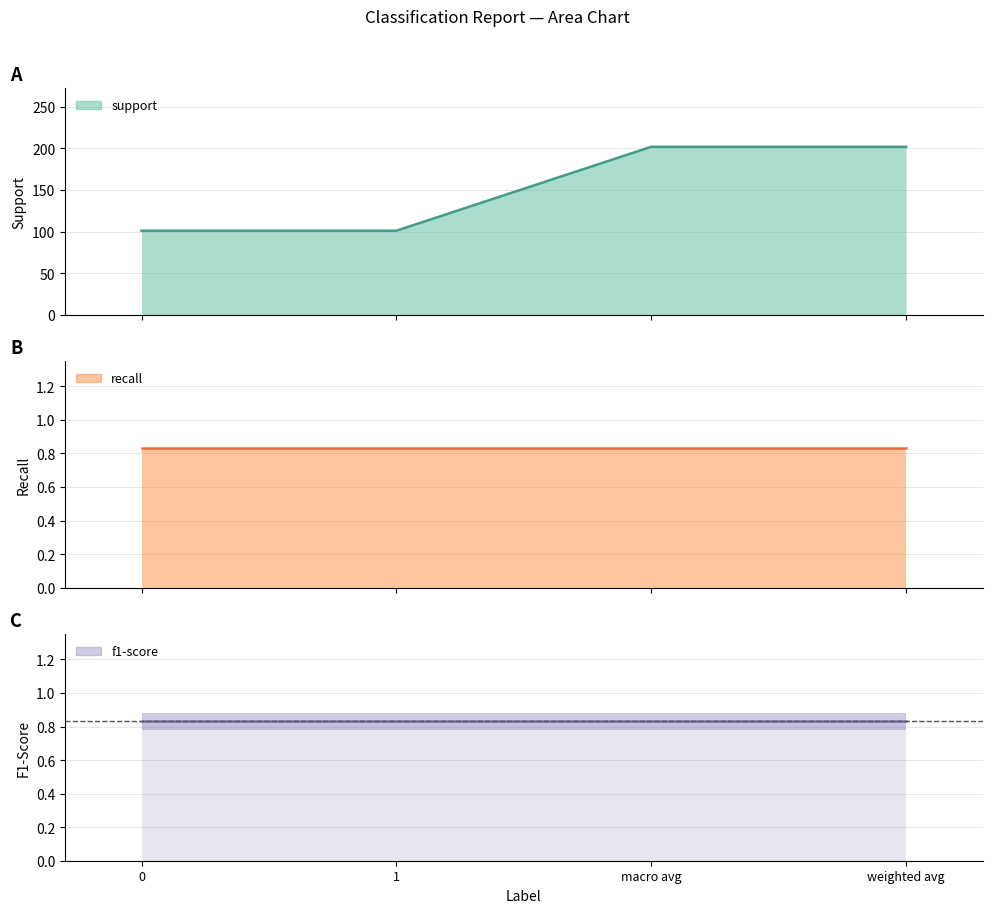

Reading right to left, transcribe all the data shown in this chart.

support: weighted avg=202.0	macro avg=202.0	1=101.0	0=101.0
recall: weighted avg=0.8	macro avg=0.8	1=0.8	0=0.8
f1-score: weighted avg=0.8	macro avg=0.8	1=0.8	0=0.8